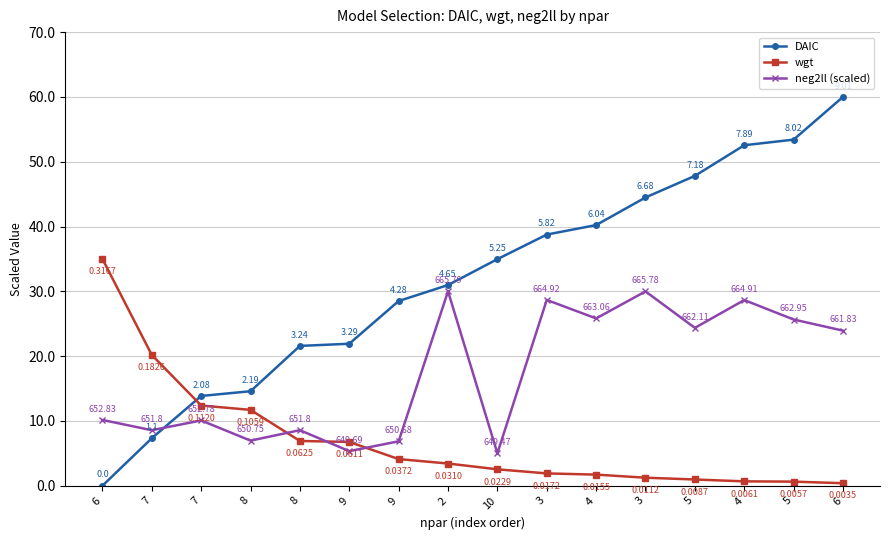

What are all the series names shown in the legend?

DAIC, wgt, neg2ll (scaled)